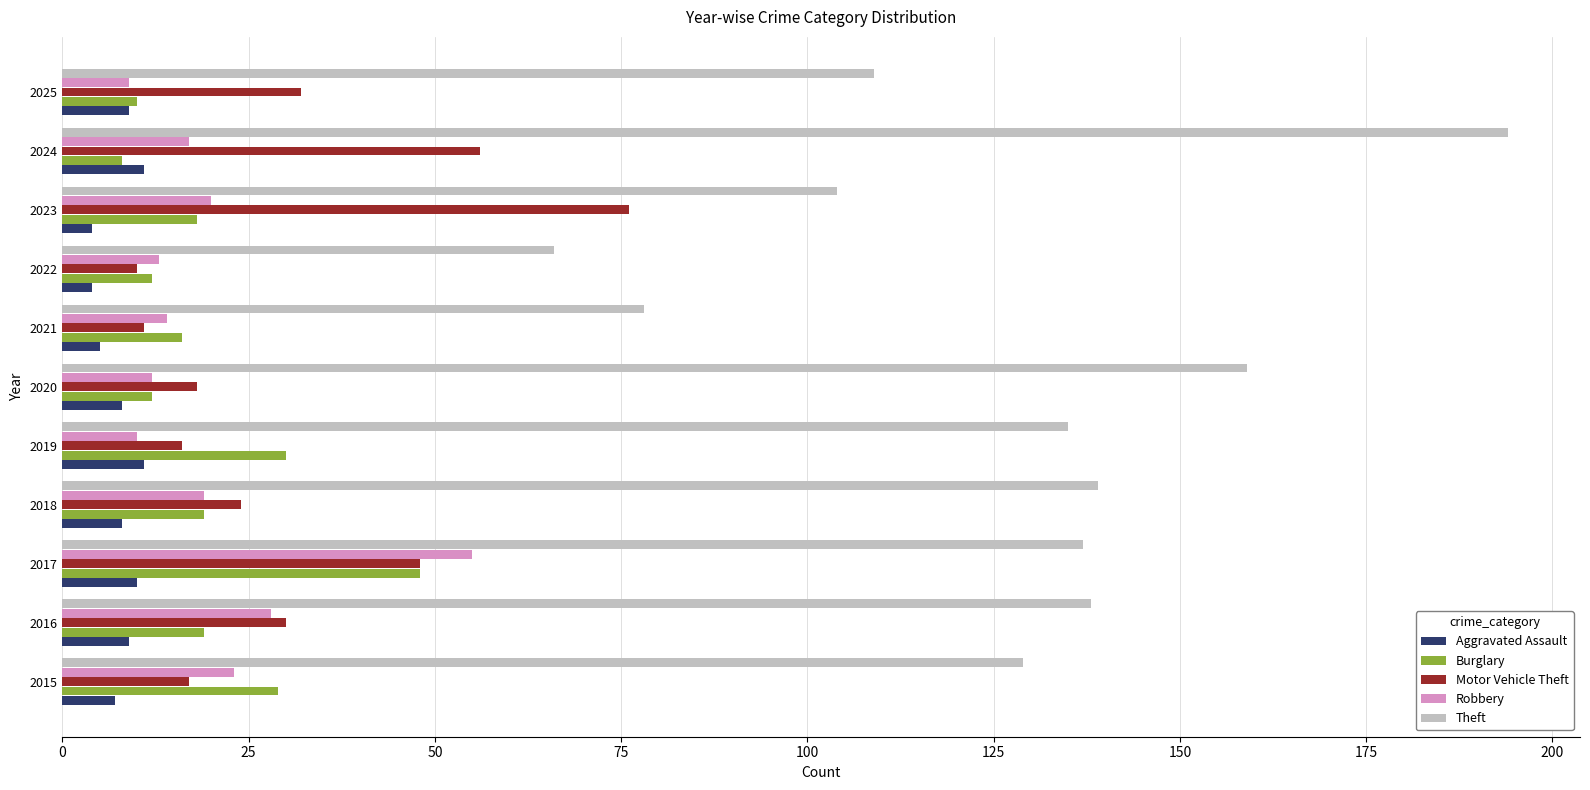

True or false: Theft has a value of 129 at 2015.

True